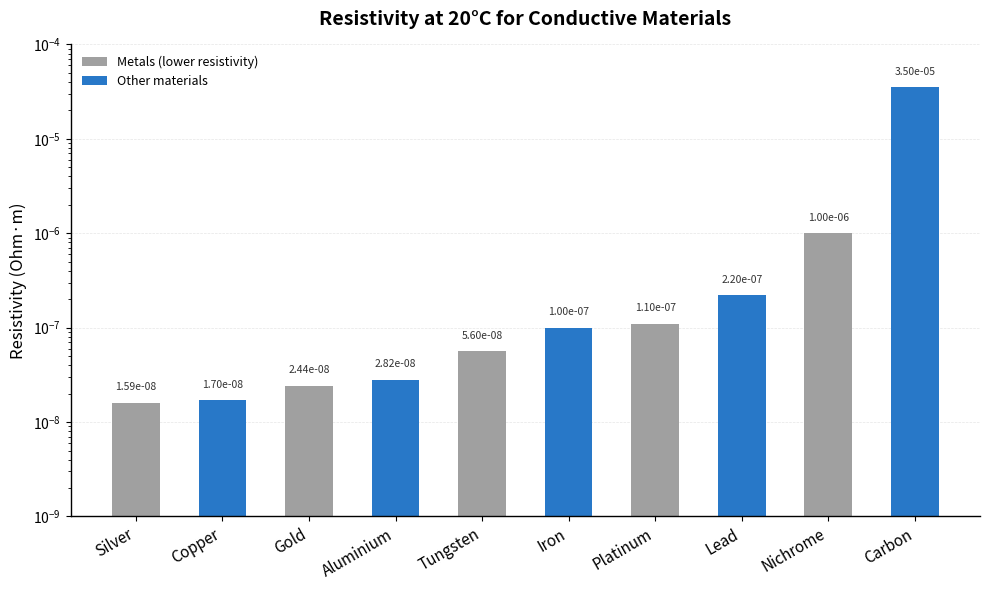

List the labels in order of value, smallest first.

Silver, Copper, Gold, Aluminium, Tungsten, Iron, Platinum, Lead, Nichrome, Carbon